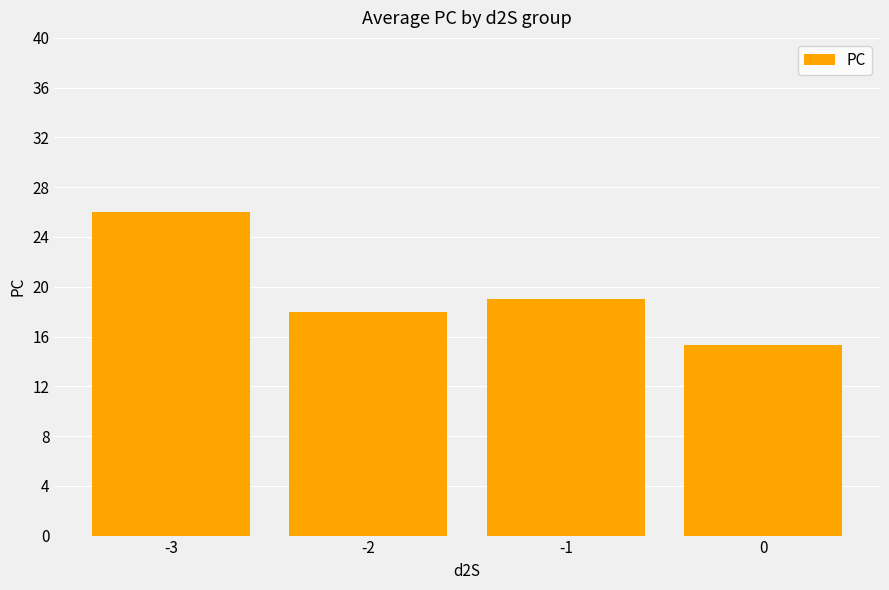

True or false: the data shows 33.5 at -1.

False